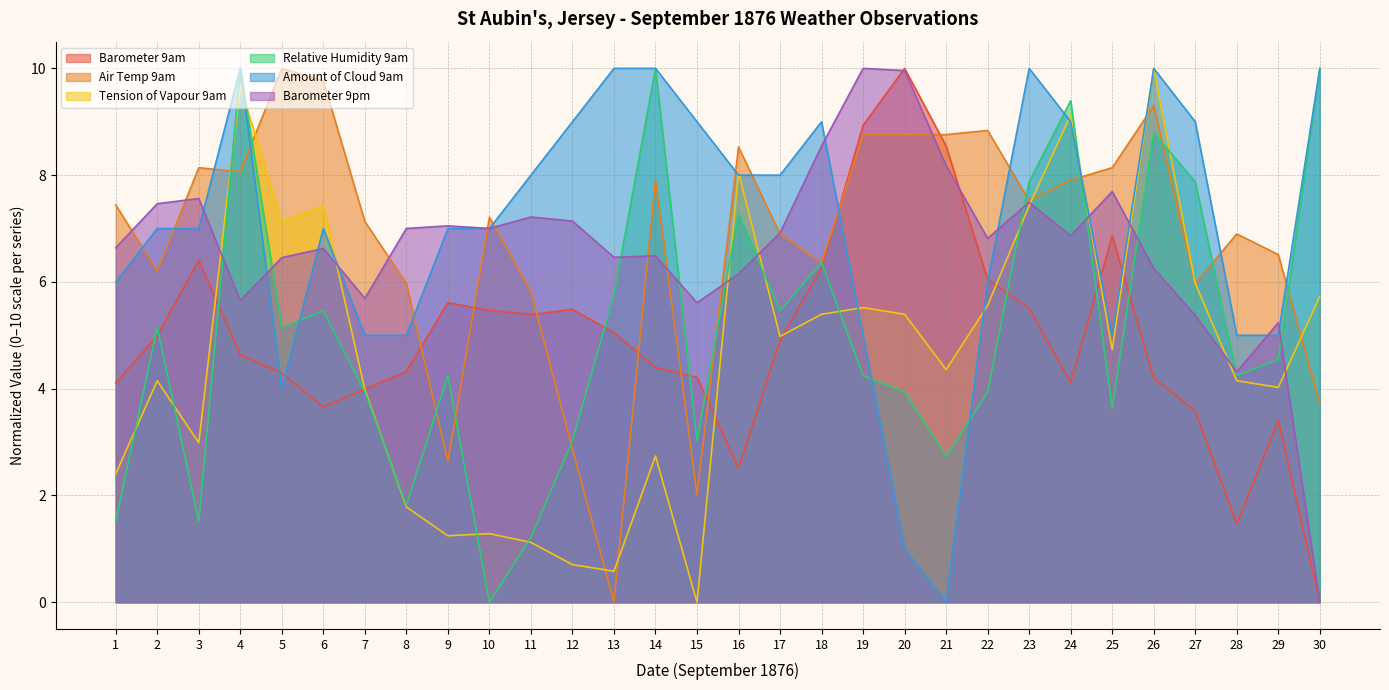

Is the value of Barometer 9am at 30 greater than the value of Amount of Cloud 9am at 8?

No